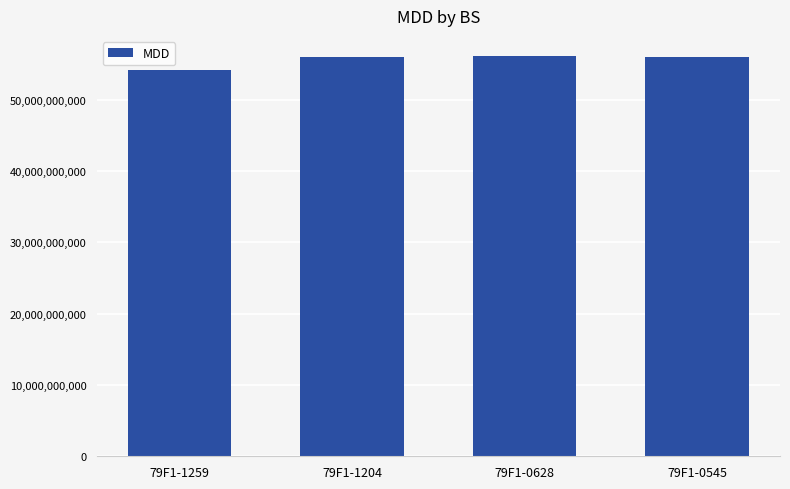

How many series are shown in this chart?

1